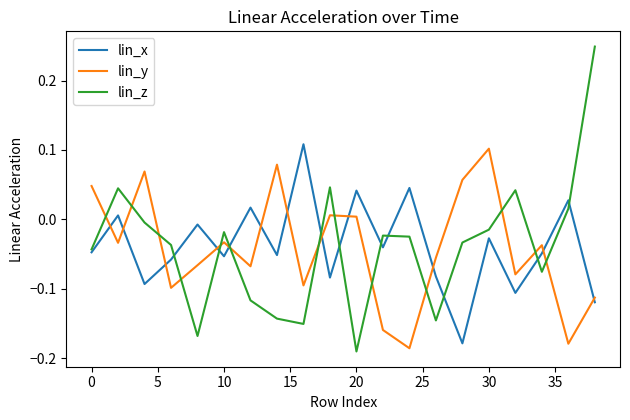

Which series has the widest spread of values?

lin_z